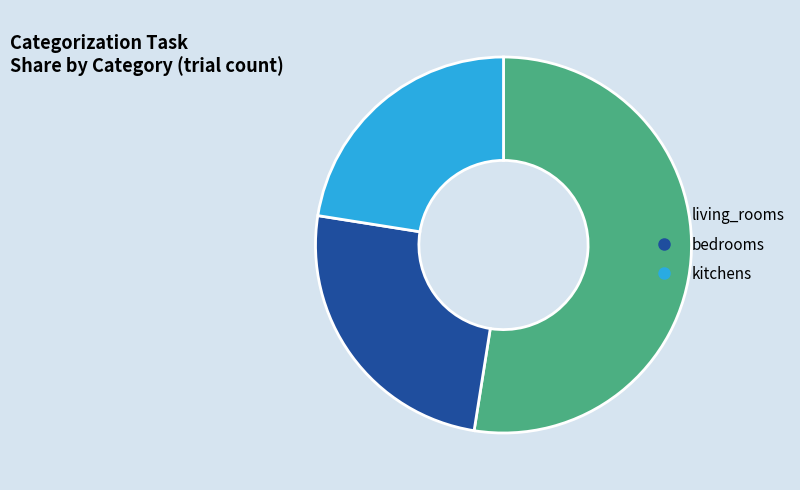

Which slice is the smallest?

kitchens